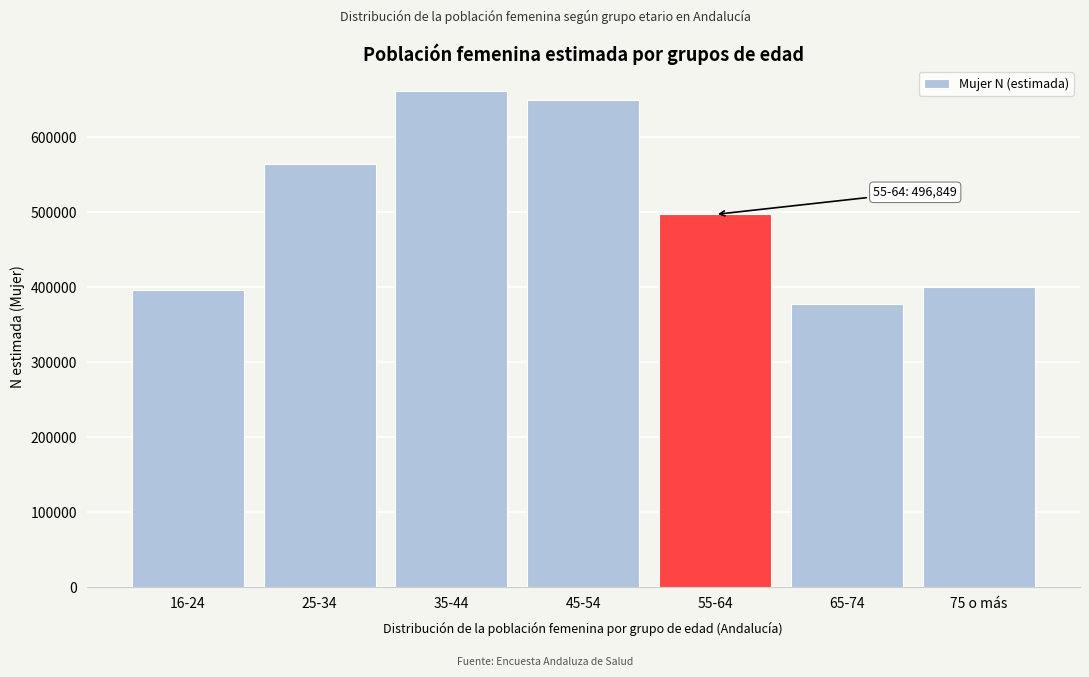

Reading left to right, extract all data points from this chart.

395755	563544	661386	649077	496849	377762	400169